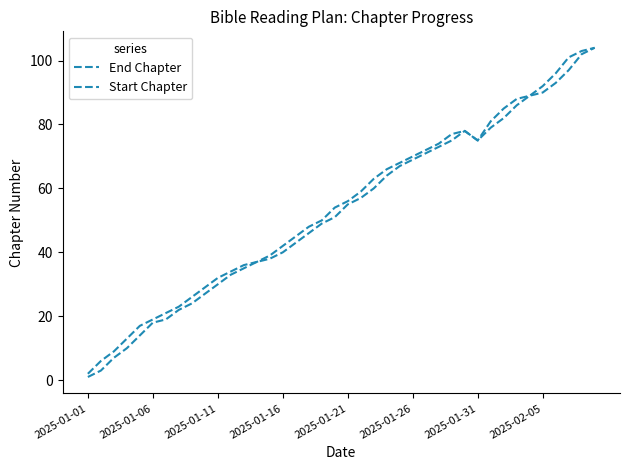

At how many categories does at least one series exceed 86?

7